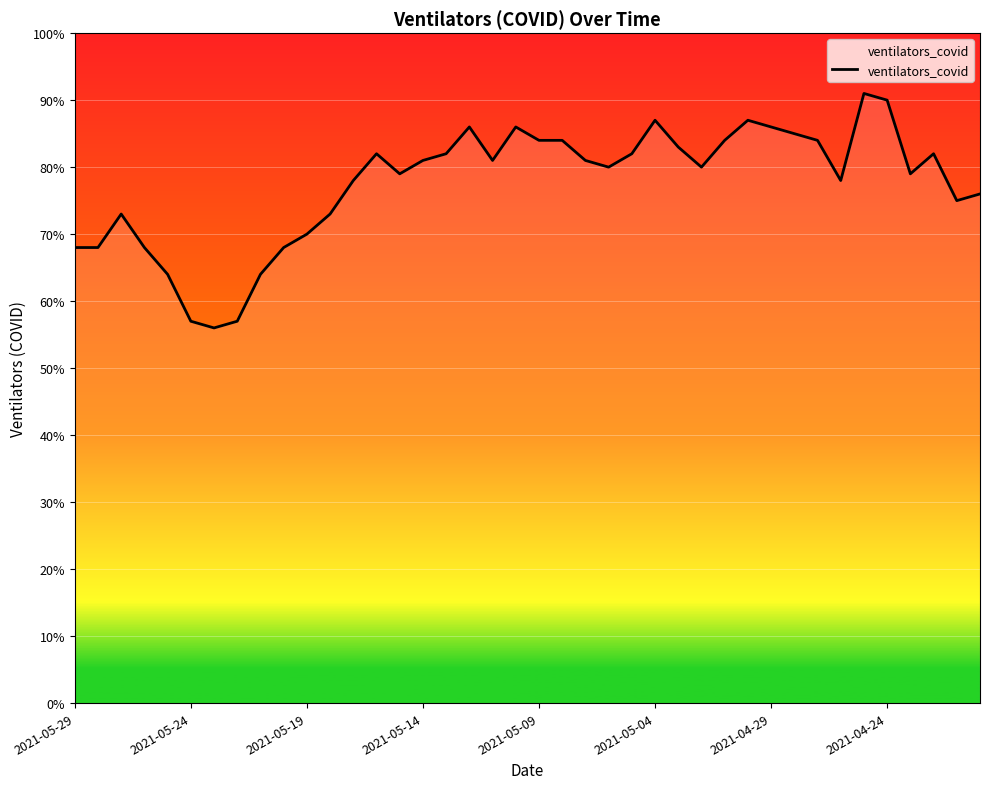

What is the difference between the maximum and minimum values?

35